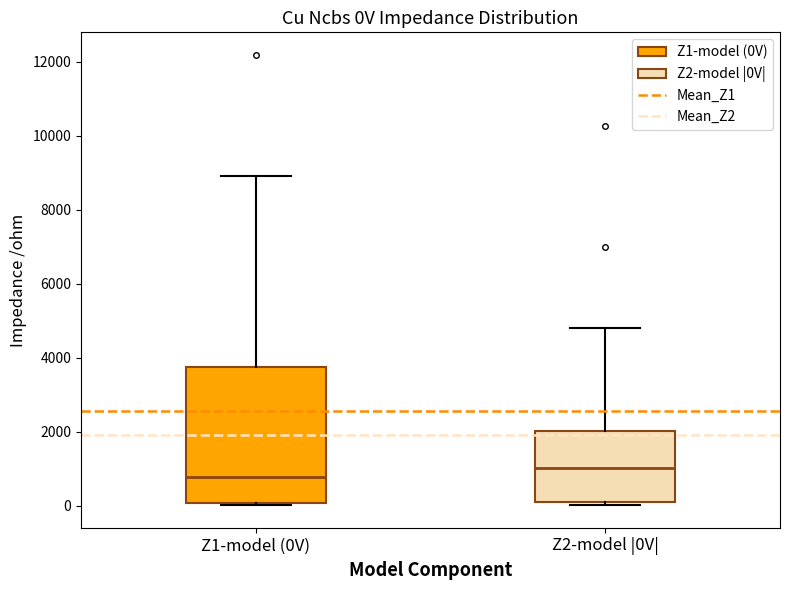

Which box's median line is the lowest?

Z1-model (0V)